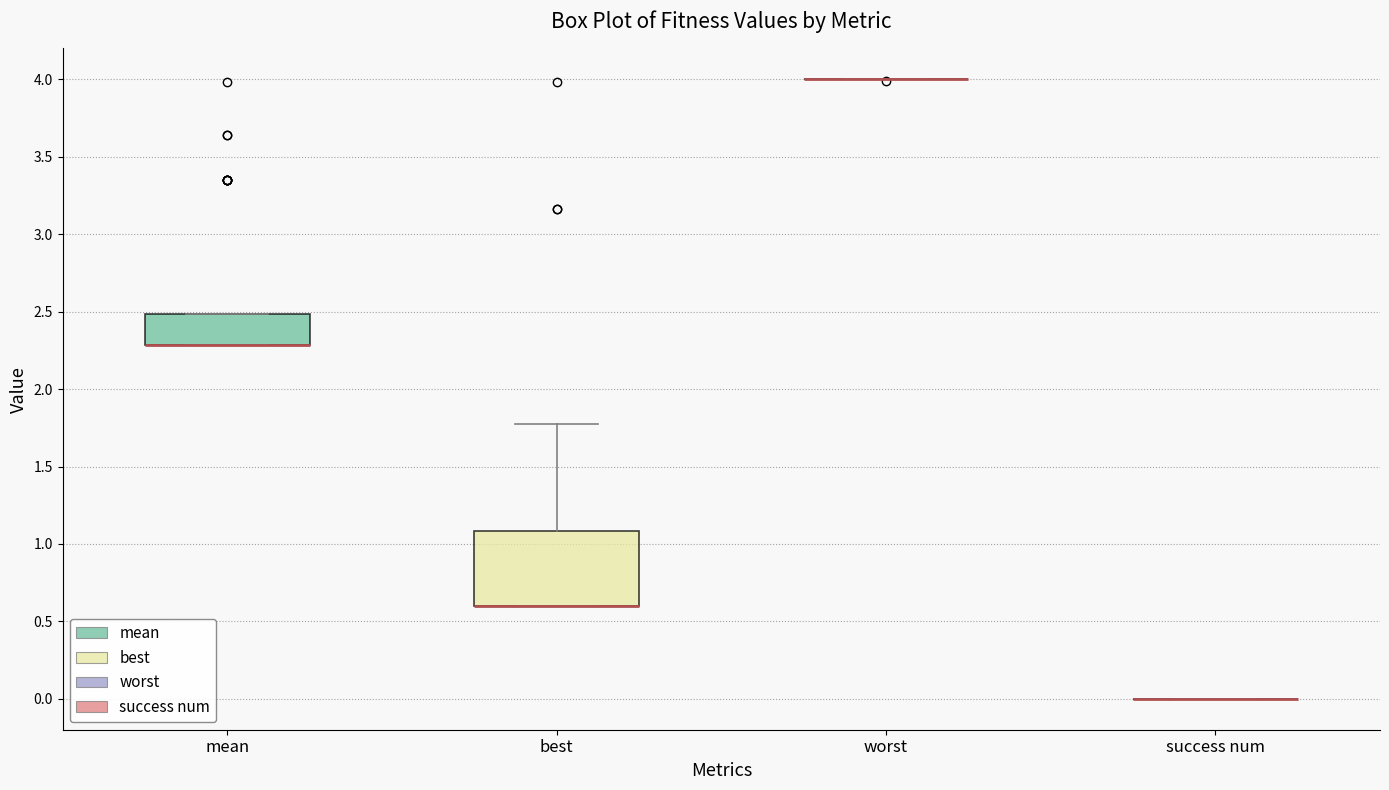

Which box is the tallest, from its lower edge to its upper edge?

best